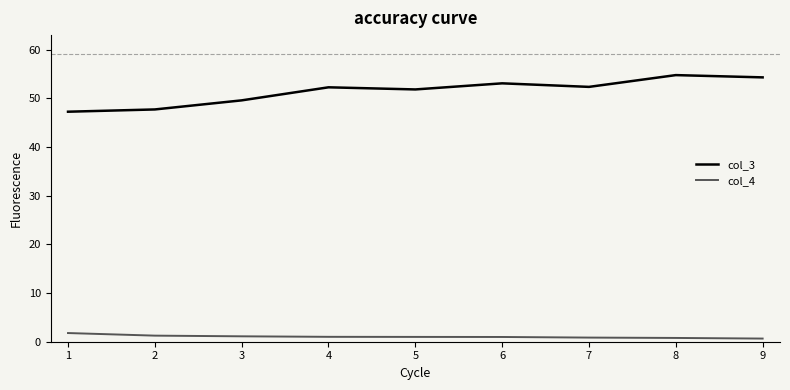

List the series in order of their overall mean, lowest first.

col_4, col_3